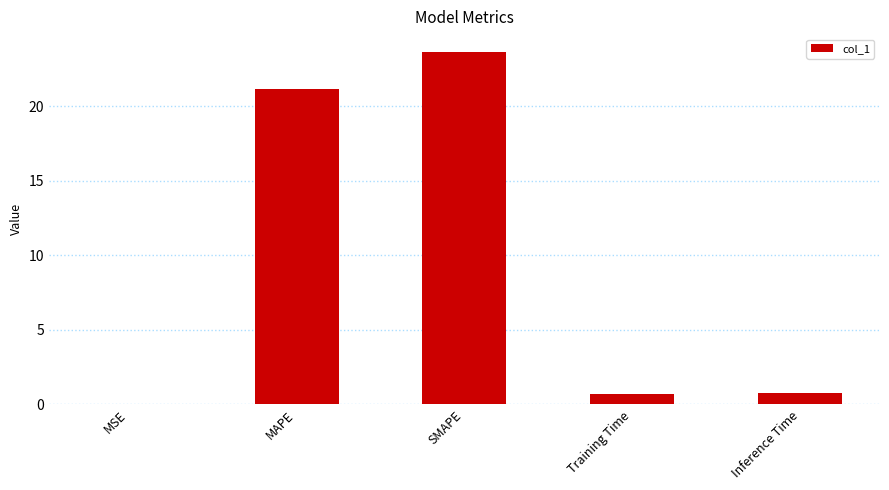

The chart shows a value of 0.7 at Training Time. True or false?

True